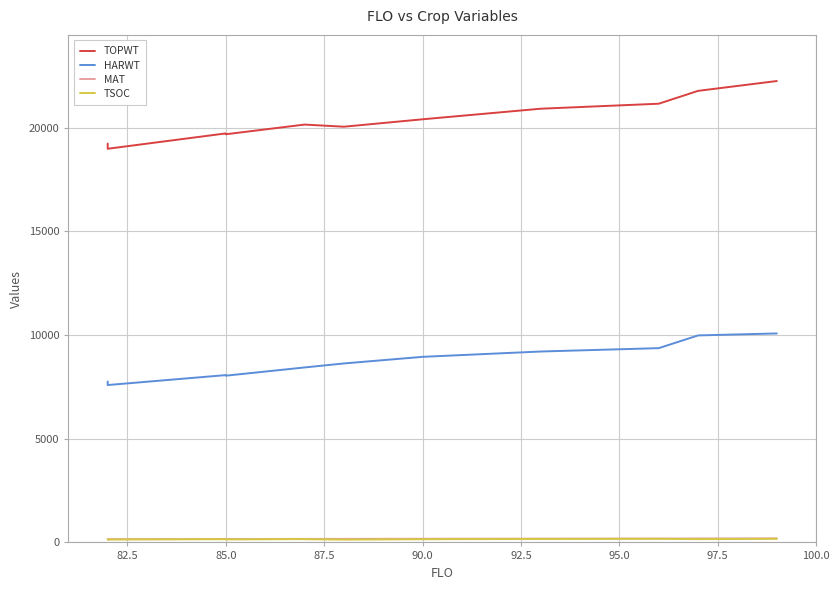

Where is the first local maximum for HARWT?

85.0